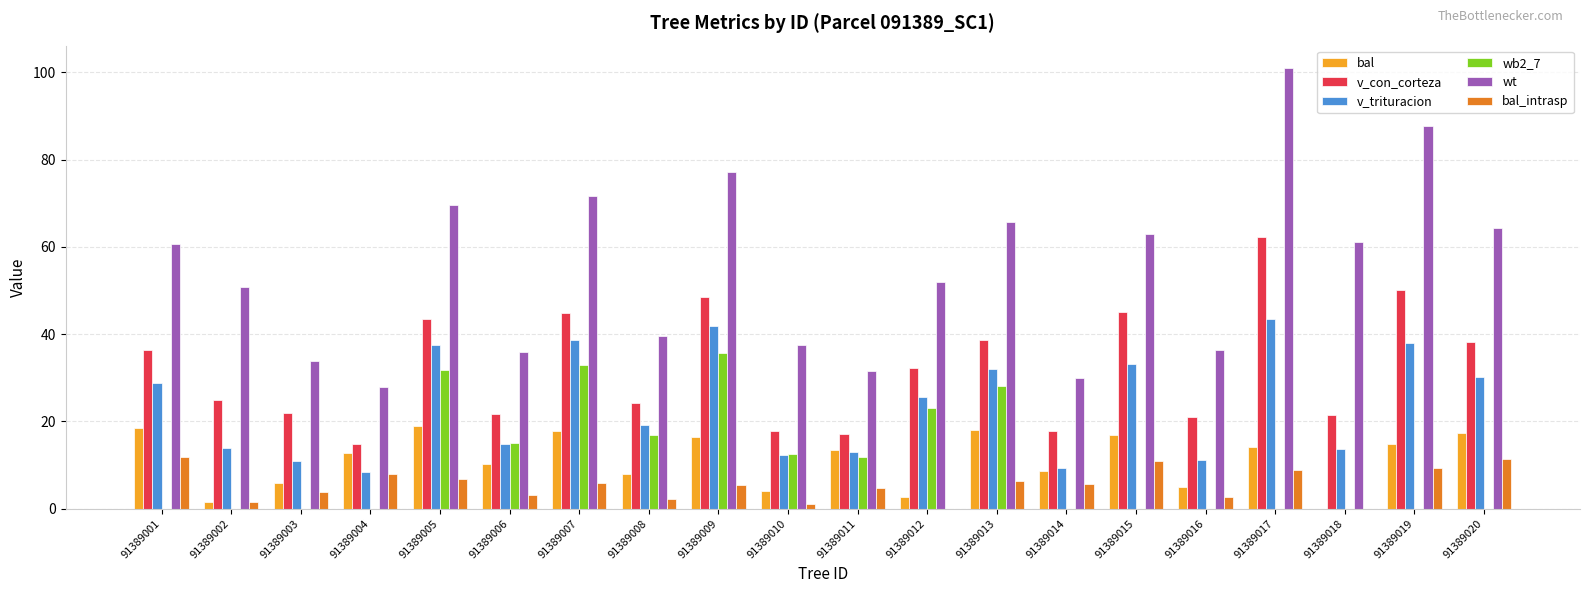

True or false: wt has a value of 33.5 at 91389001.

False